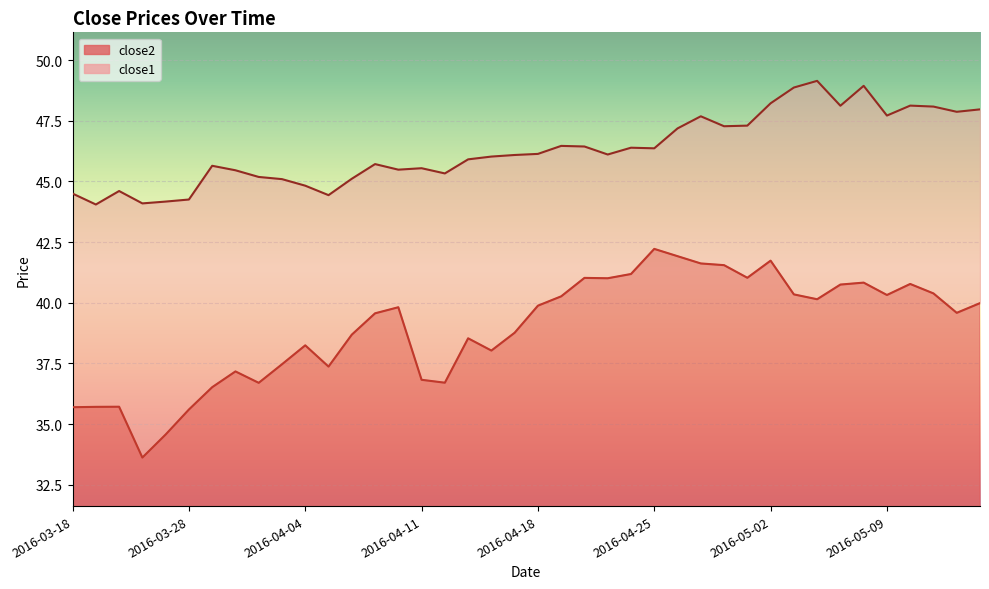

At which label does close1 first exceed 46?

2016-04-14